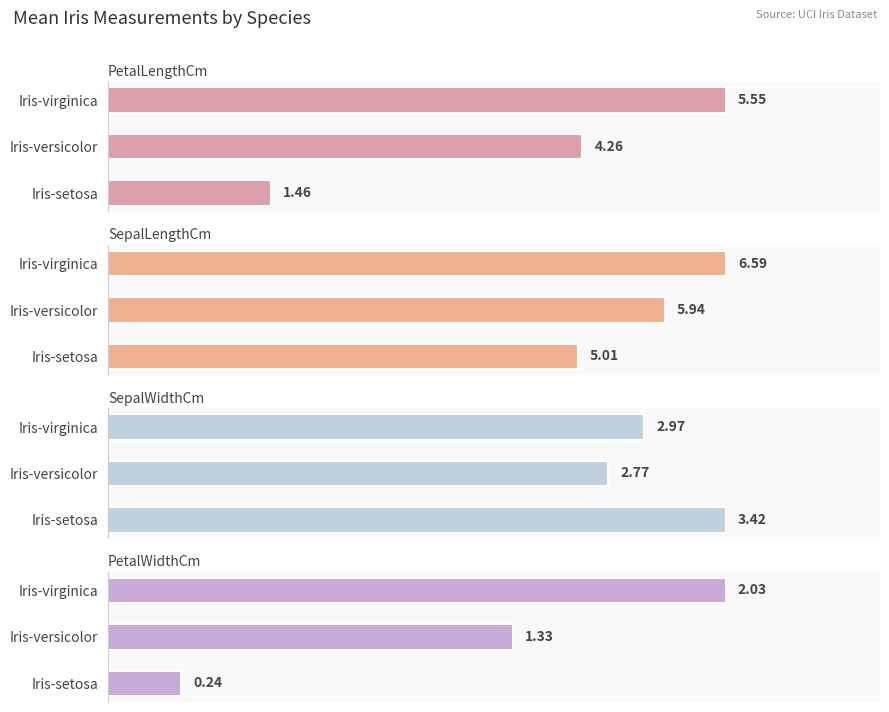

What is the lowest value of the SepalLengthCm series?

5.0